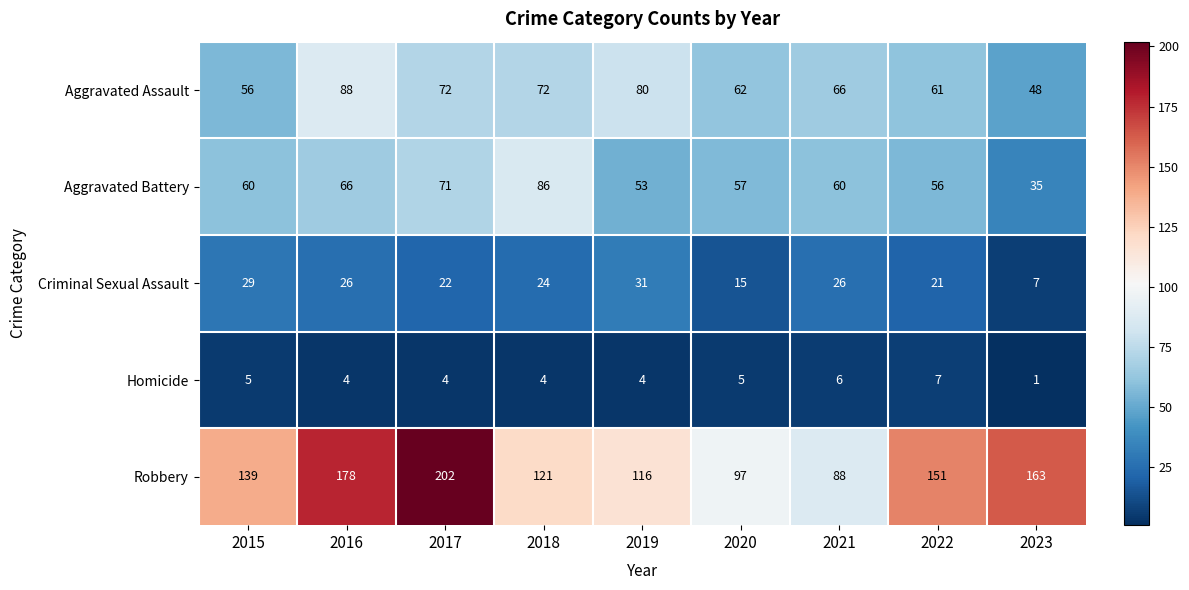

What is the maximum value shown in the chart?

202